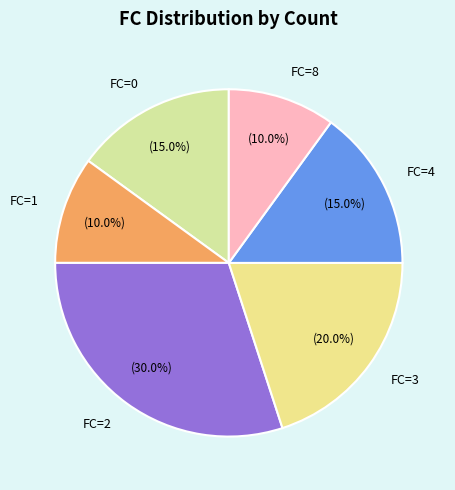

What percentage do FC=8 and FC=2 together represent?

40.0%